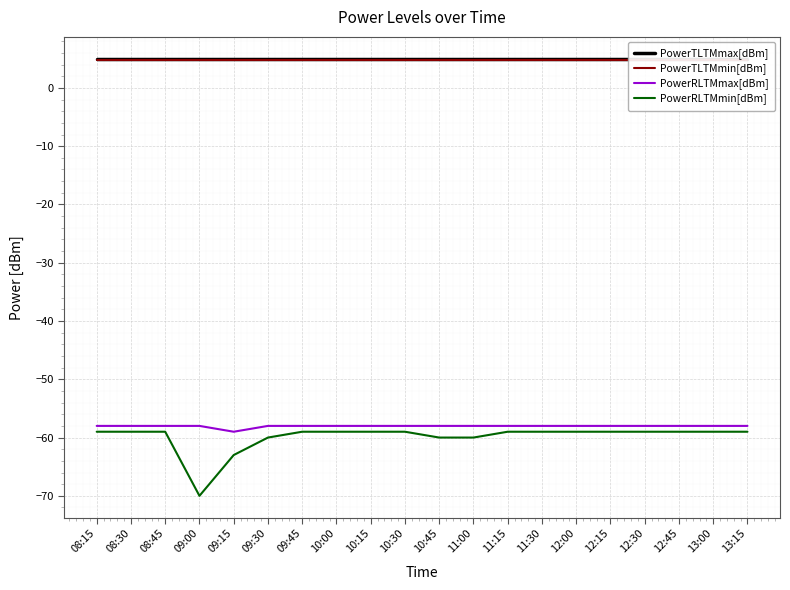

What is the label of the 12th point from the right?

10:15